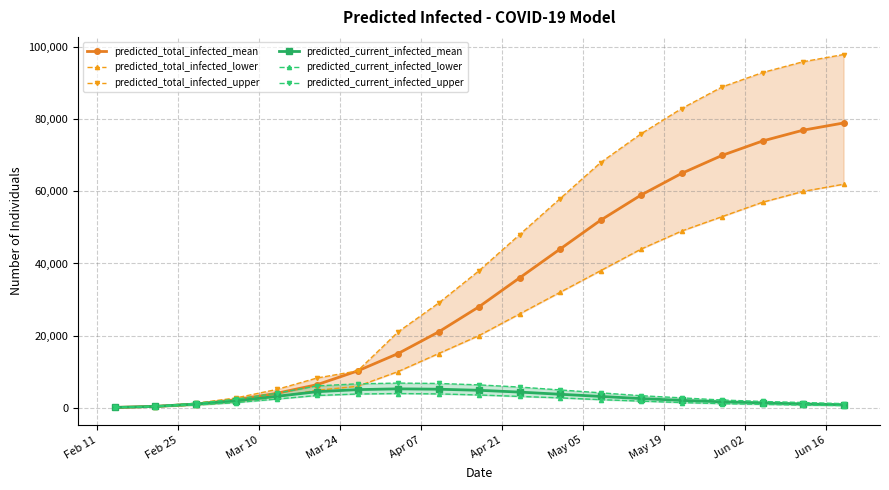

What is the highest value of the predicted_current_infected_mean series?

5200